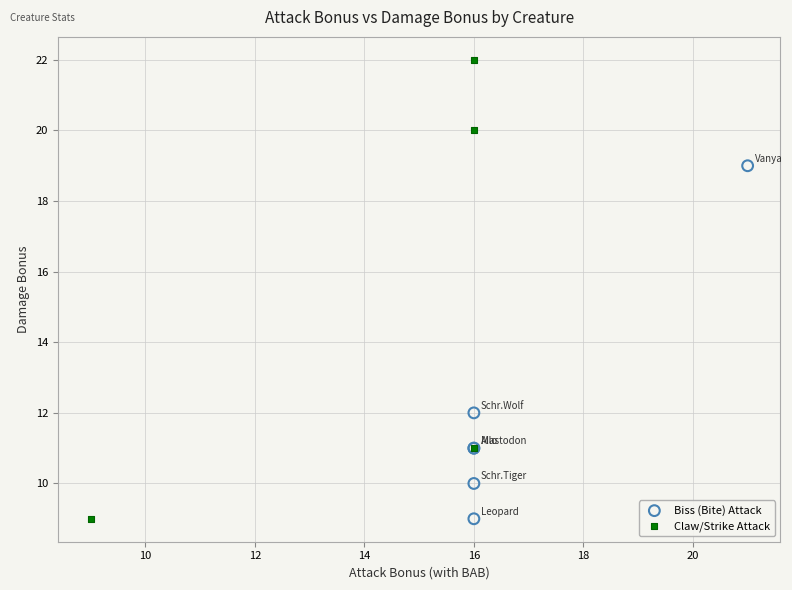

Which series reaches the maximum Y coordinate?

Claw/Strike Attack